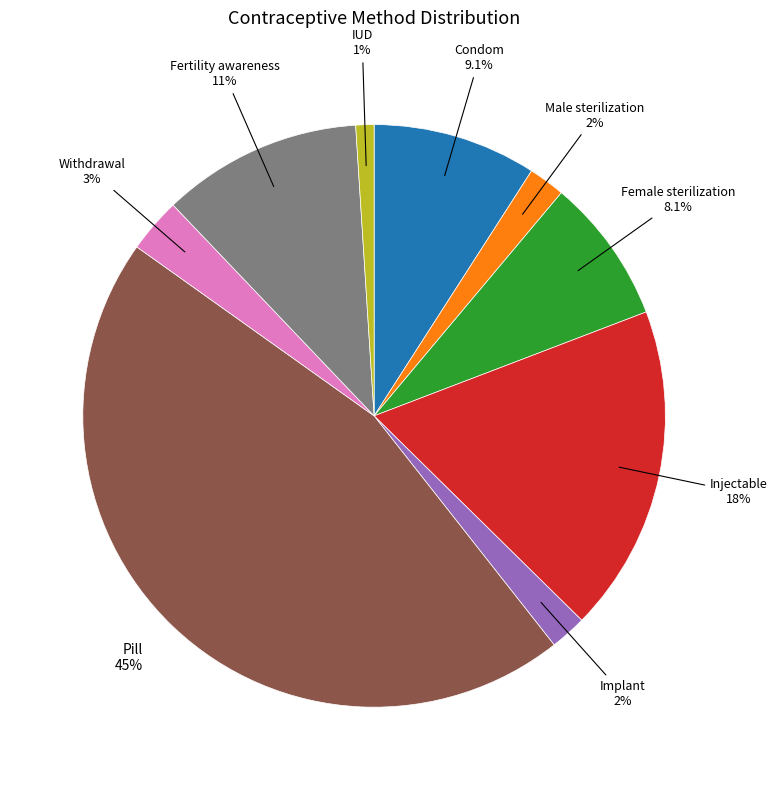

Is there any slice that represents more than half of the pie?

No